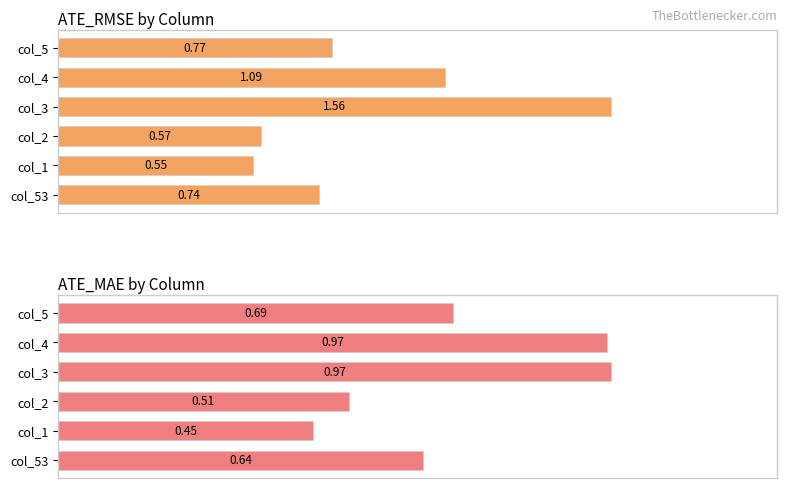

Which series has the largest total across all categories?

ATE_RMSE